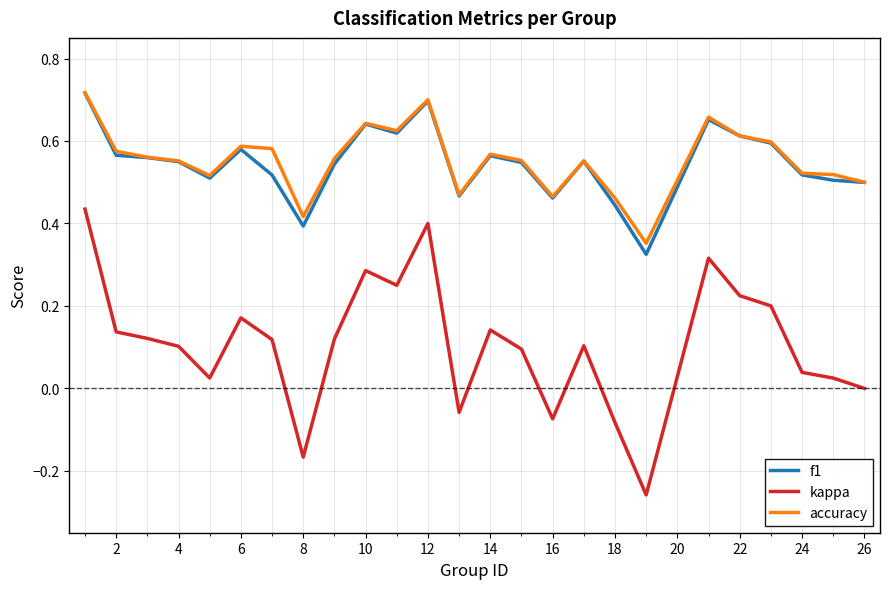

Does the chart display data point markers on the line(s)?

No